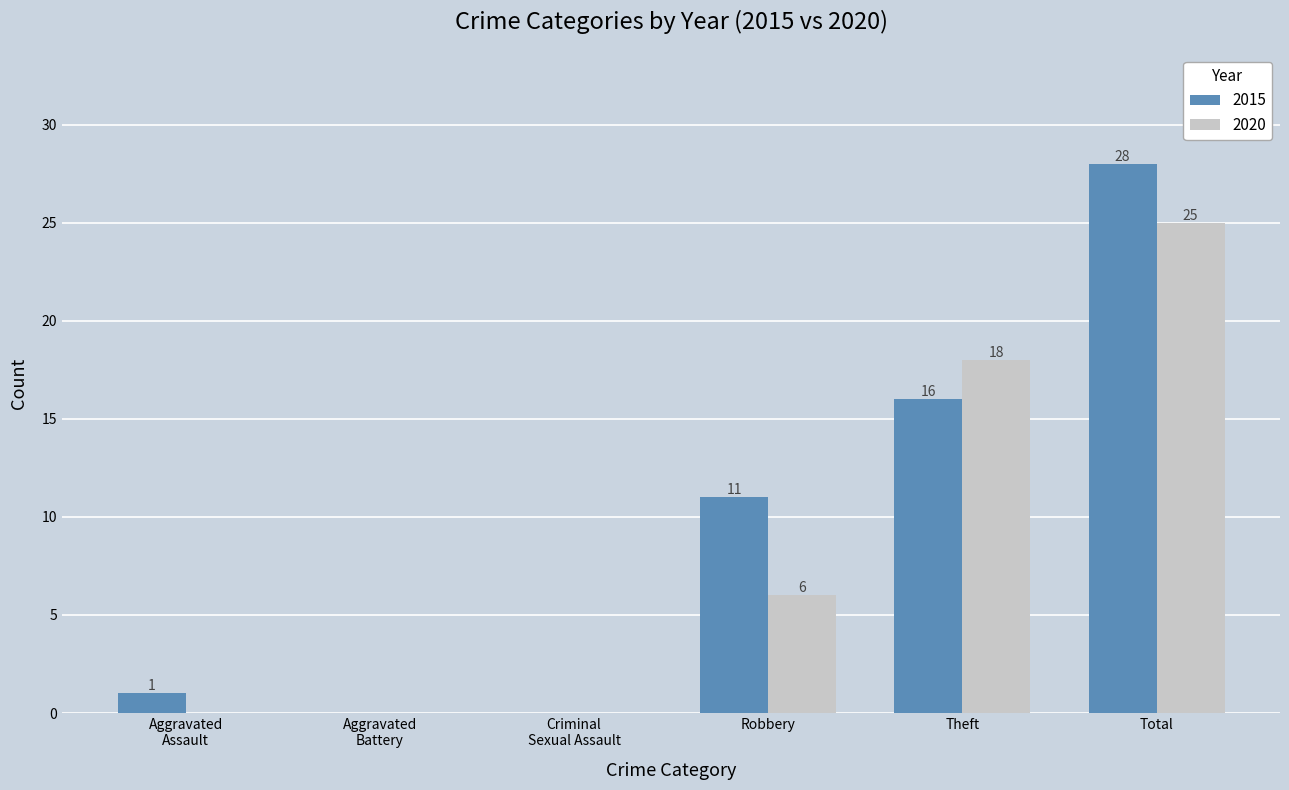

True or false: 2020 has a value of 9 at Robbery.

False